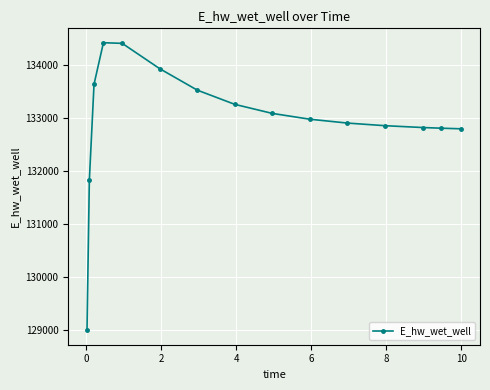

What is the minimum value shown in the chart?

128996.6